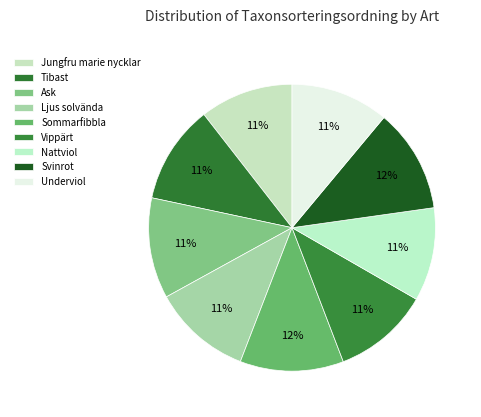

Is there a majority slice in this chart?

No